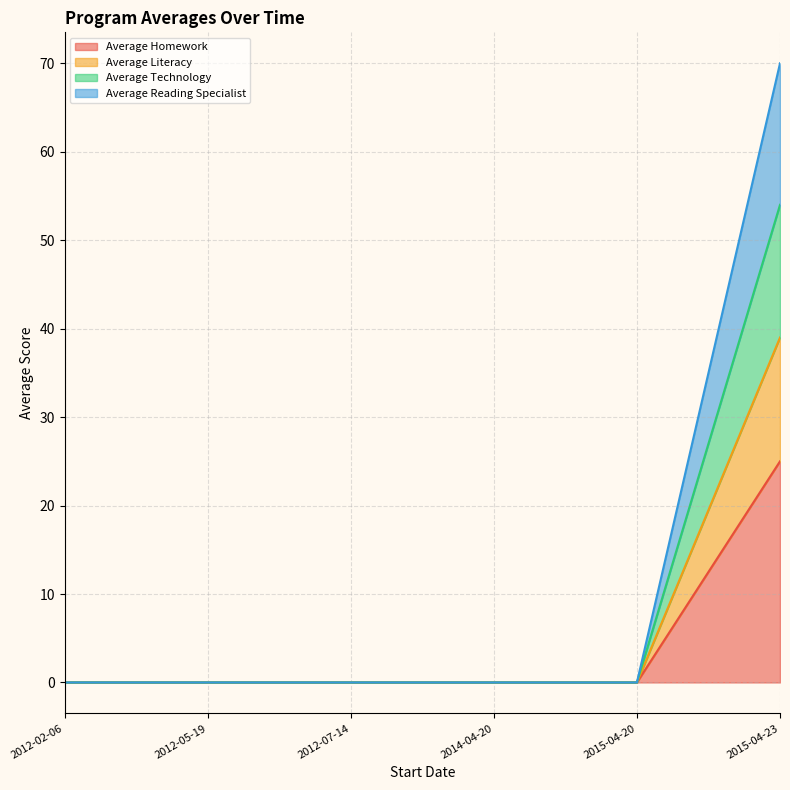

How many distinct data groups are displayed?

4